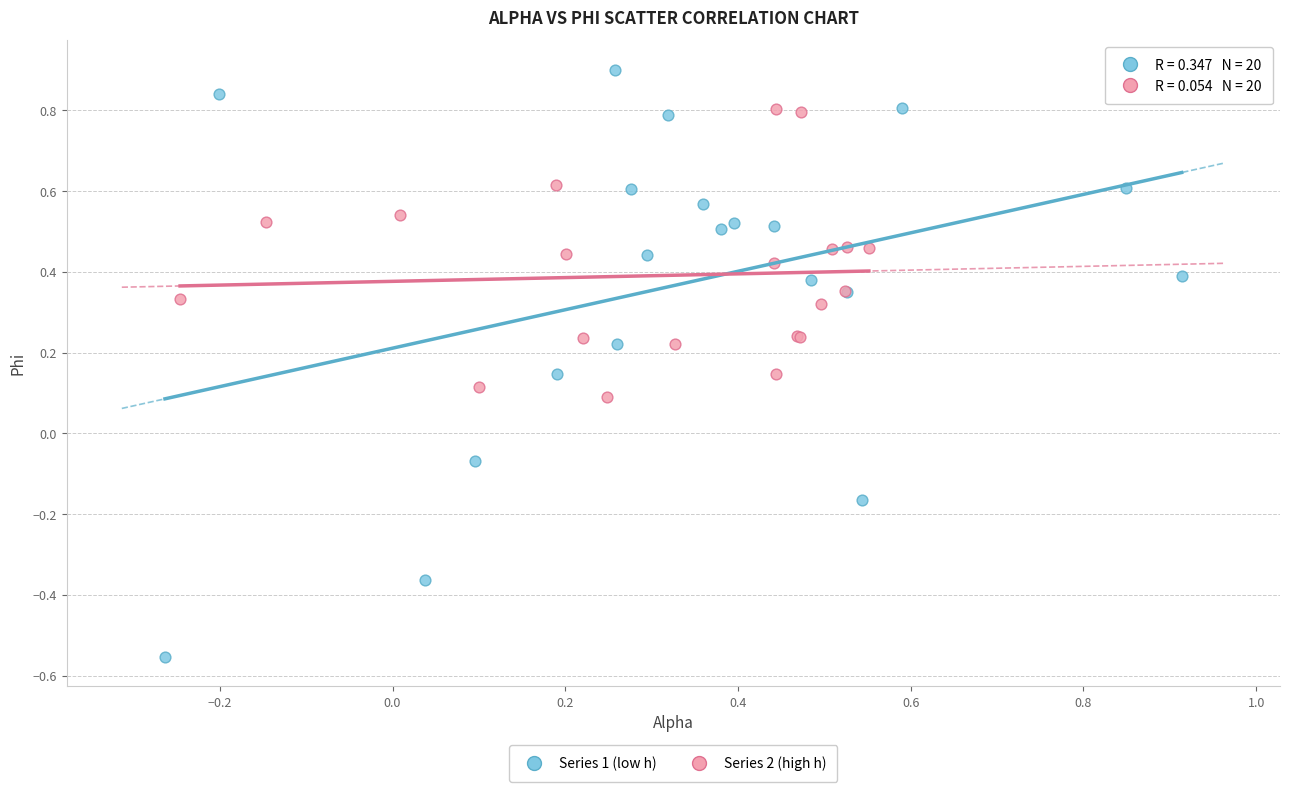

Which series has the widest spread of Y values?

Series 1 (low h)